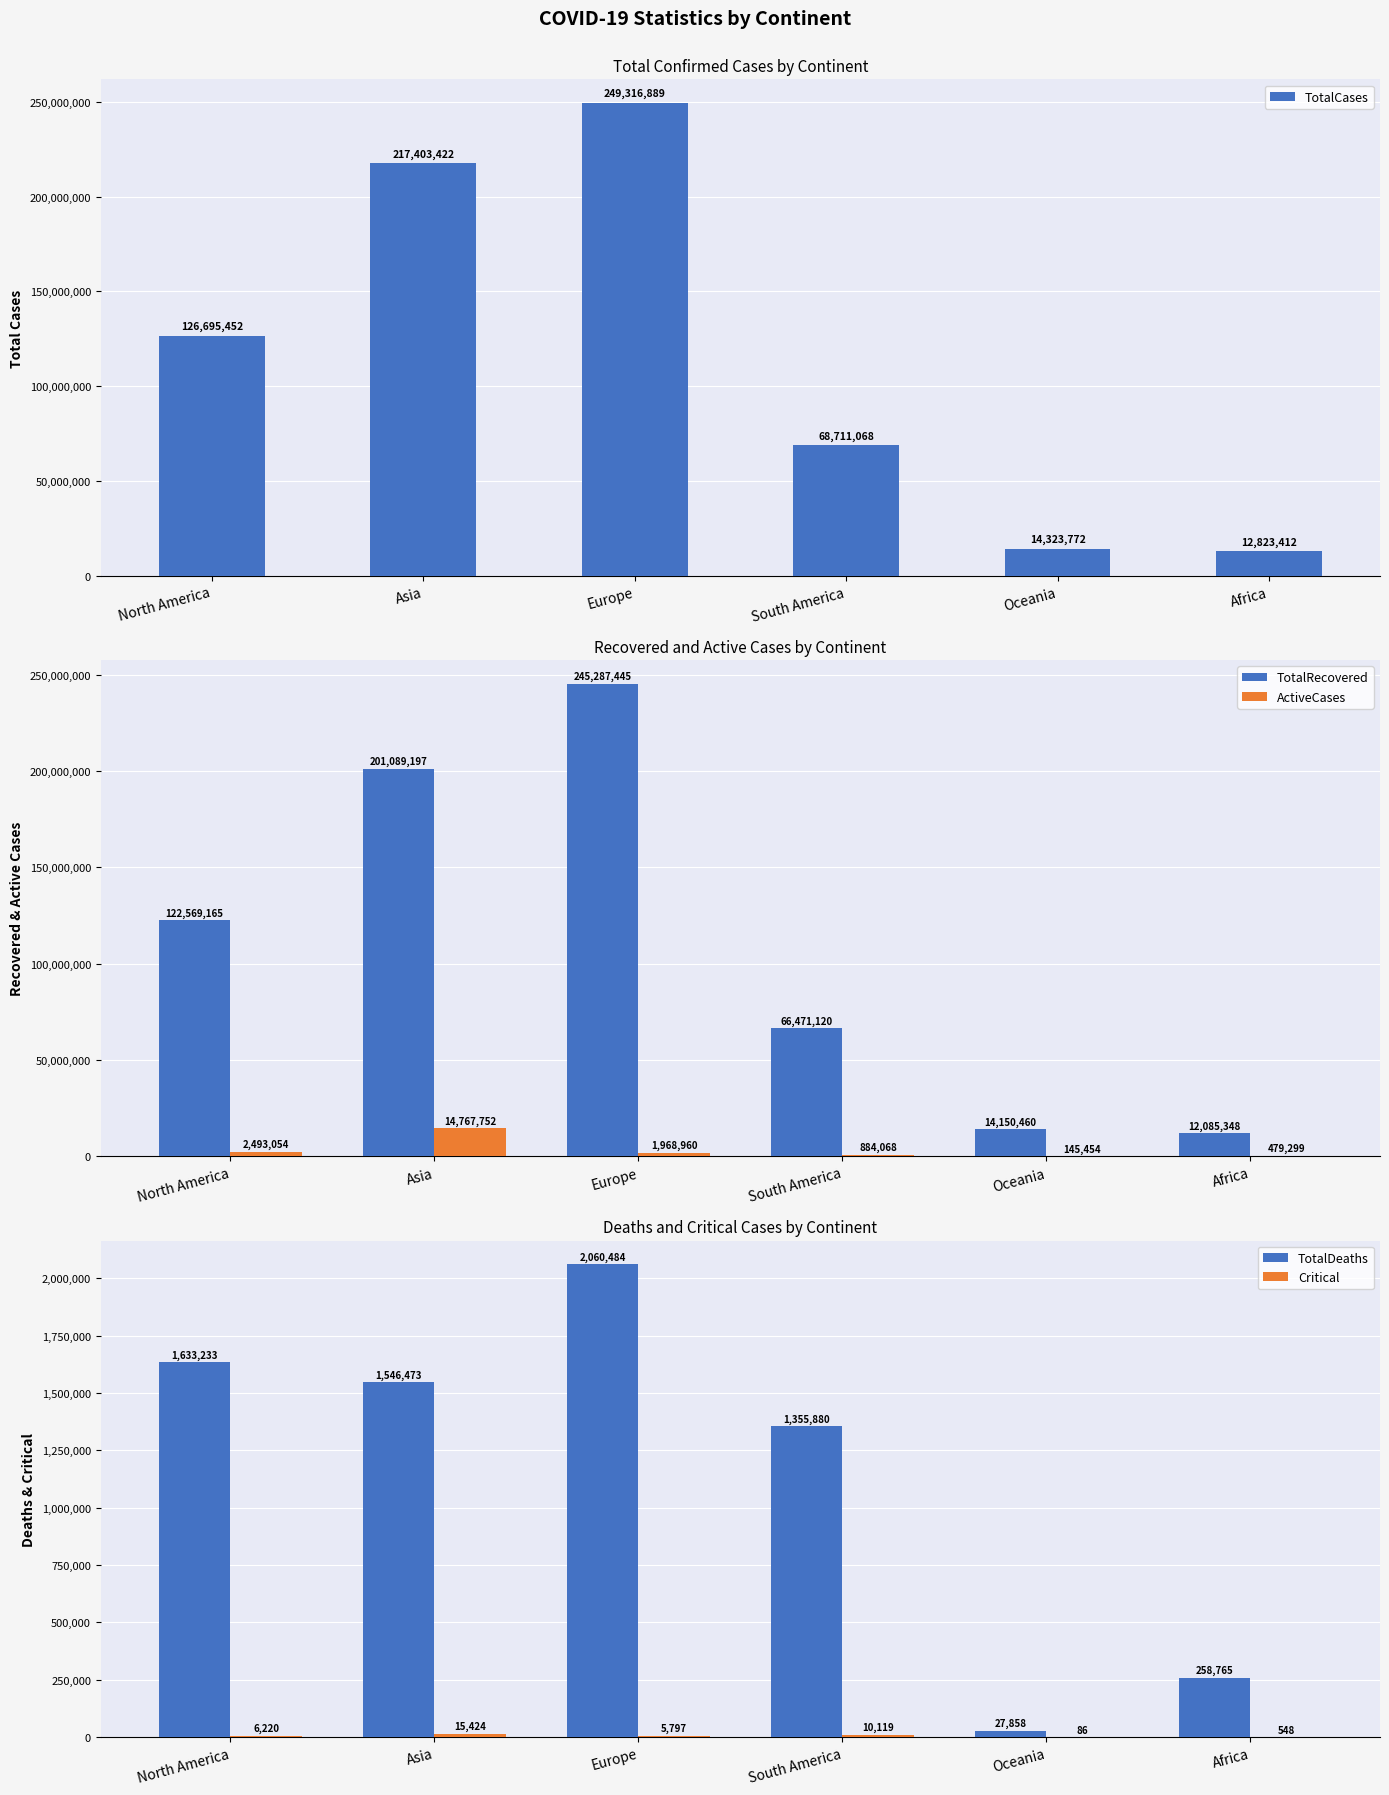

Rank the categories by Critical value from highest to lowest.

Asia, South America, North America, Europe, Africa, Oceania